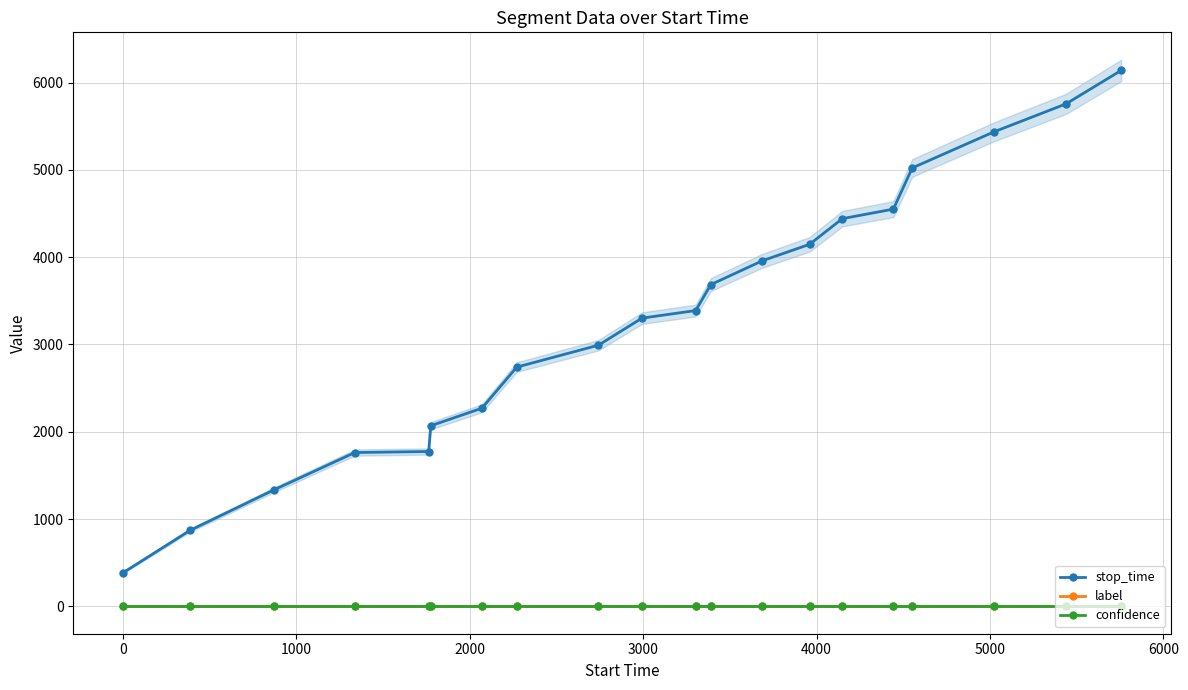

True or false: stop_time and confidence cross at least once.

False